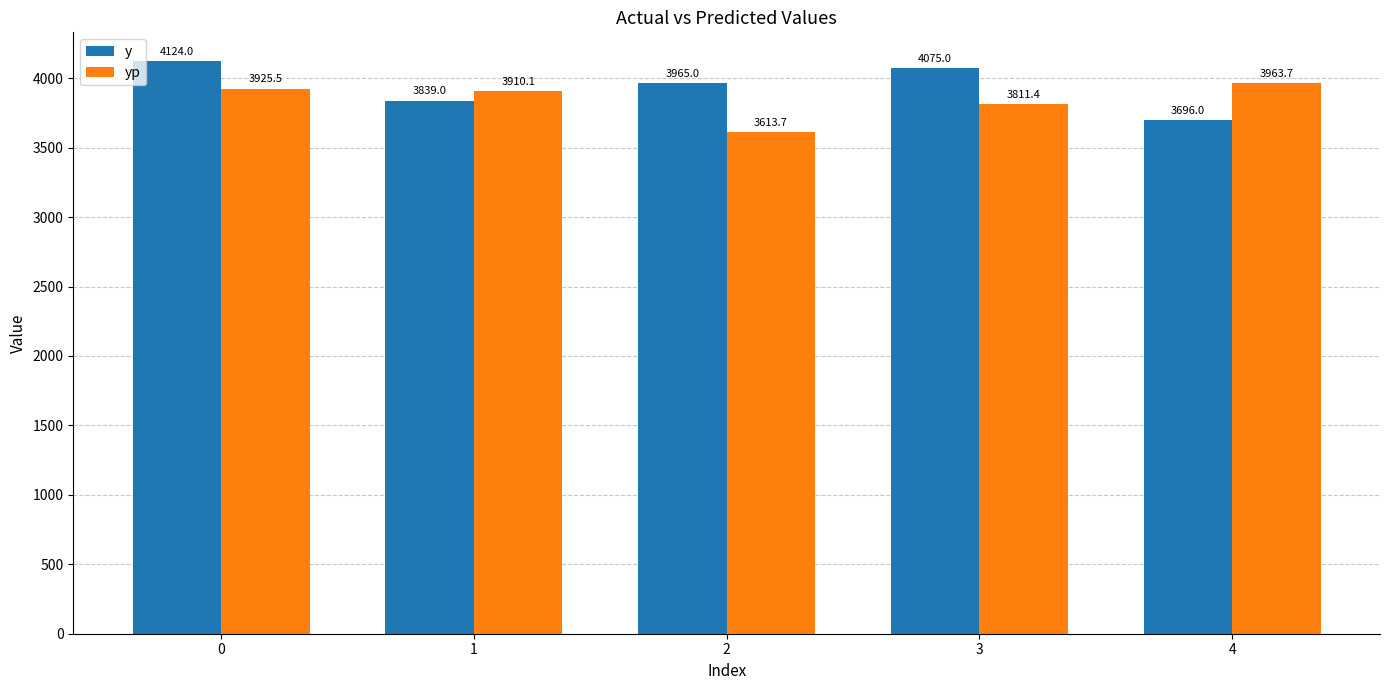

Read the y value at 1.

3839.0